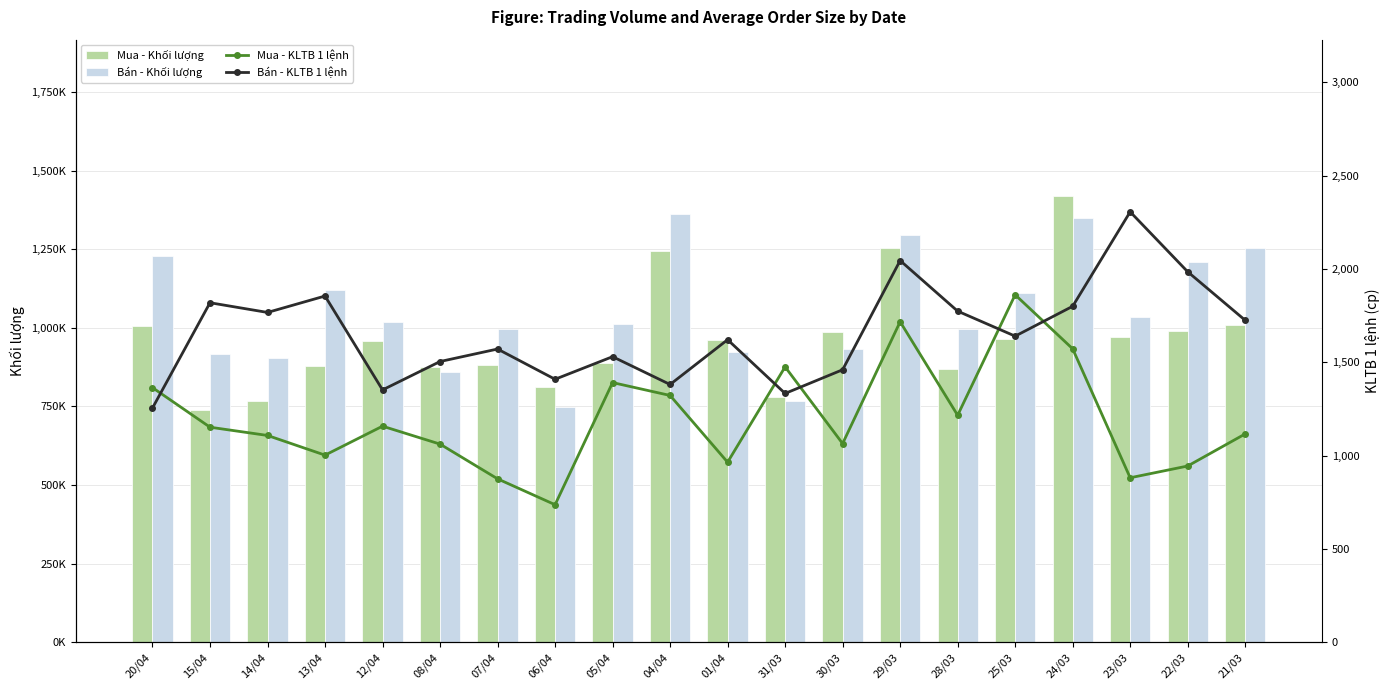

At which category does the chart reach its peak across all series?

24/03